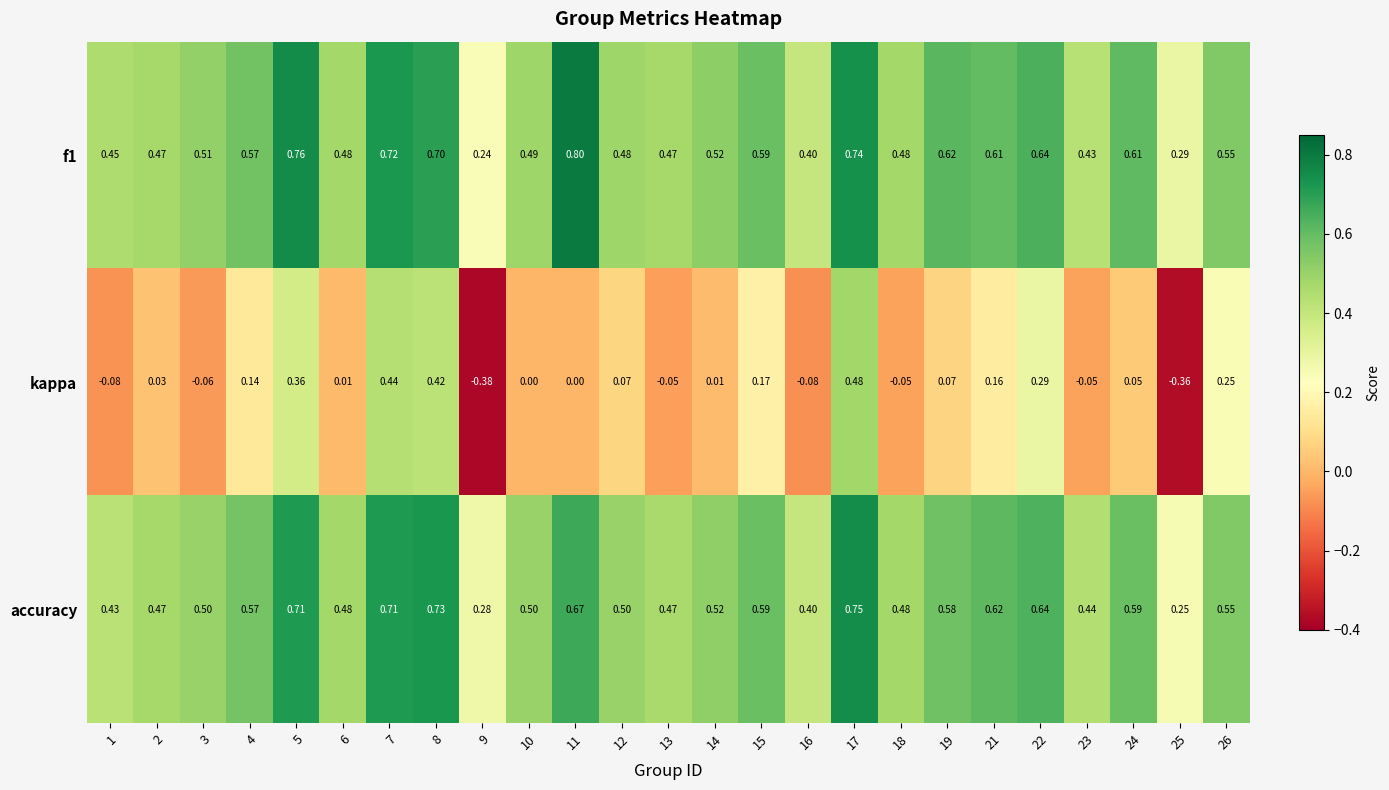

At 21, list the series in order from smallest to largest.

kappa, f1, accuracy